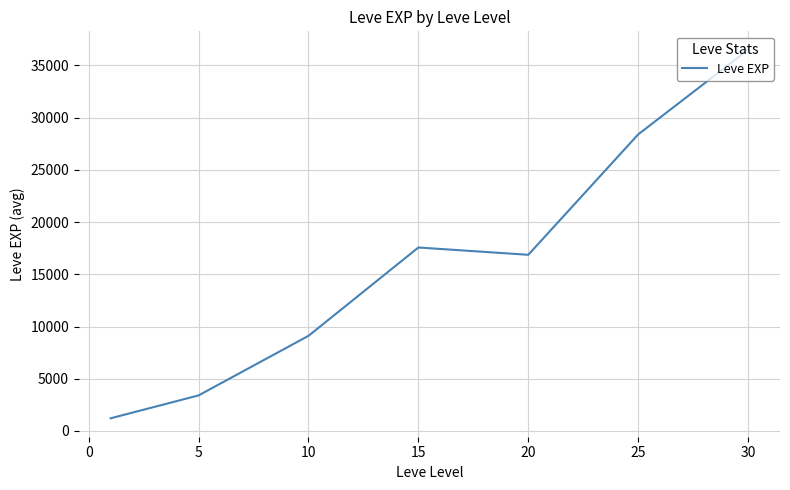

What is the difference between the maximum and minimum values?

35279.2